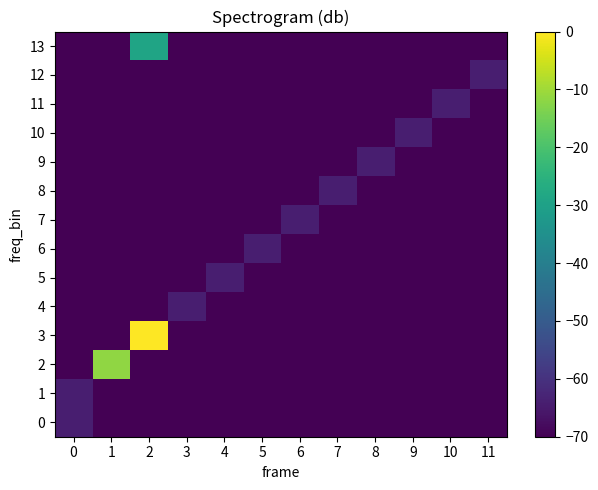

Between 7 and 8, which series saw the biggest shift?

8